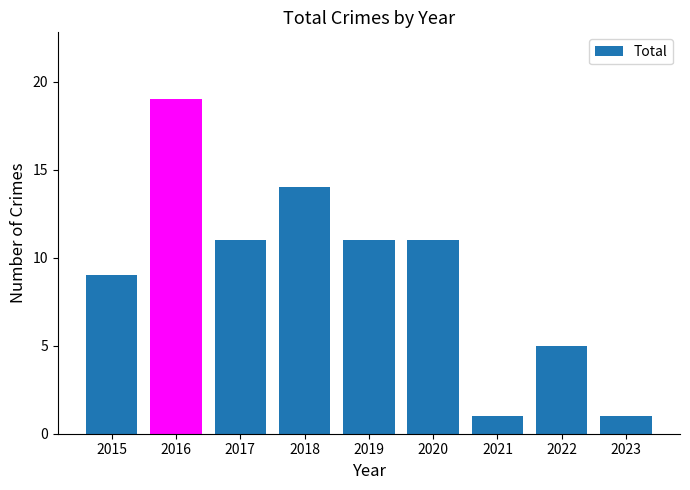

What is the value of the 2nd bar from the left?

19